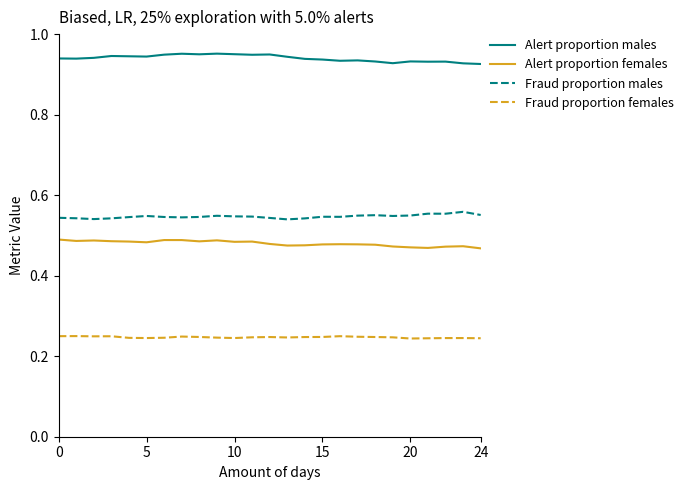

Rank the series by their maximum value, from lowest to highest.

Fraud proportion females, Alert proportion females, Fraud proportion males, Alert proportion males